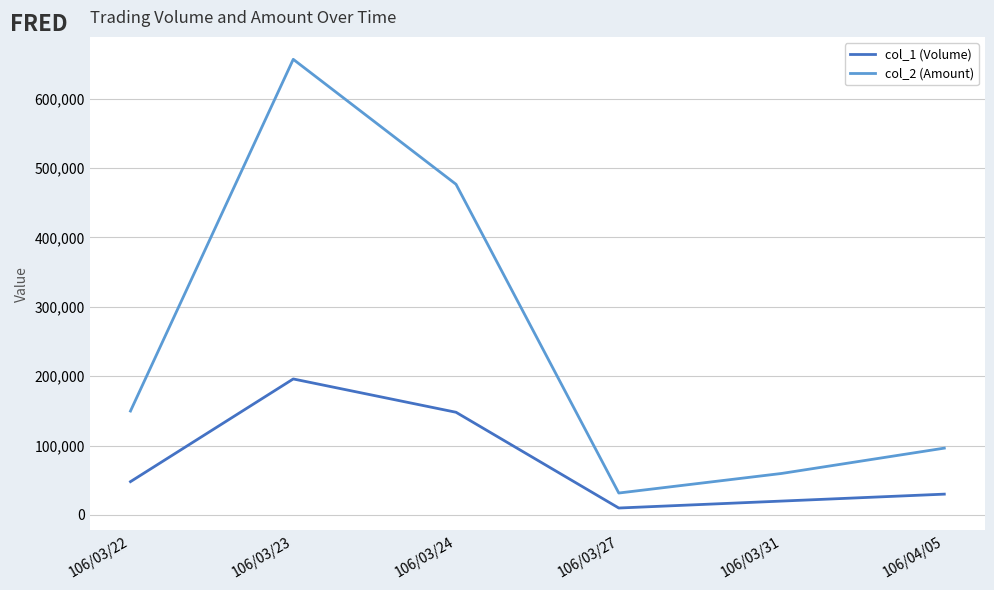

Which series has the widest spread of values?

col_2 (Amount)